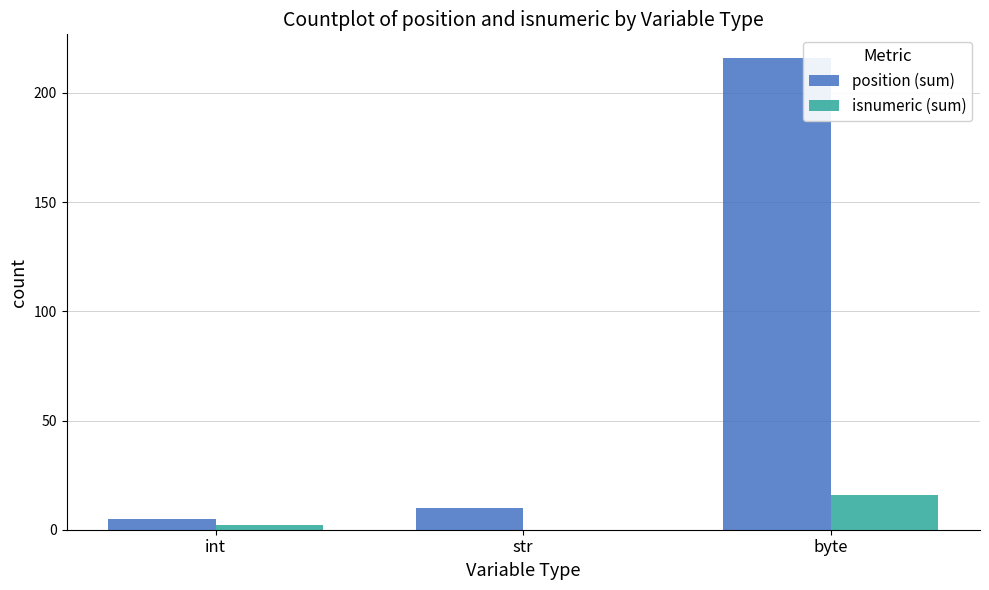

Is the value of position (sum) at byte greater than the value of isnumeric (sum) at int?

Yes